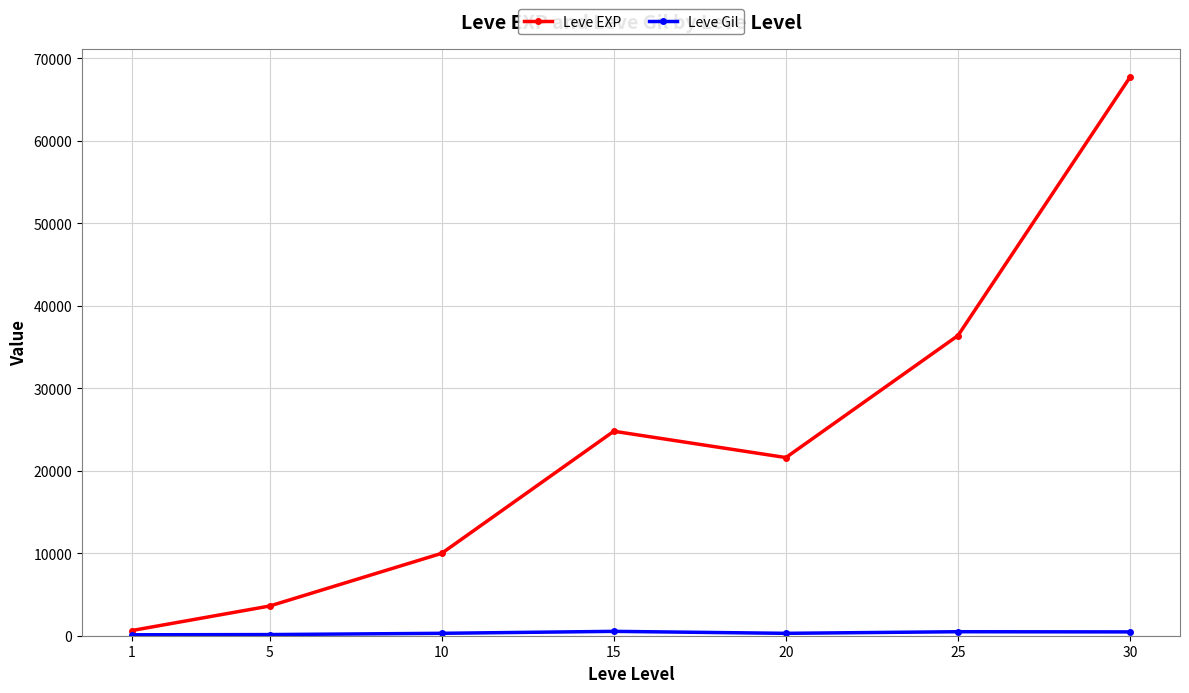

What is the sum of the Leve EXP values at 1 and 20?

22230